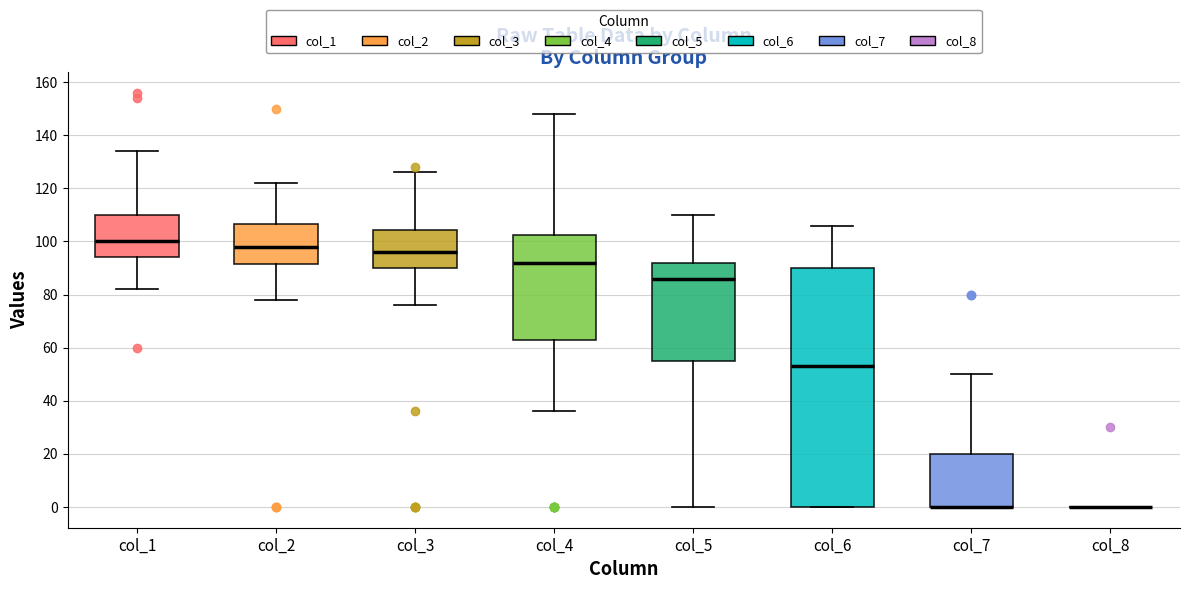

Where is the upper edge of the box for col_7 on the y-axis? The values are not printed on the chart, so give them approximately, as read against the axis.

20